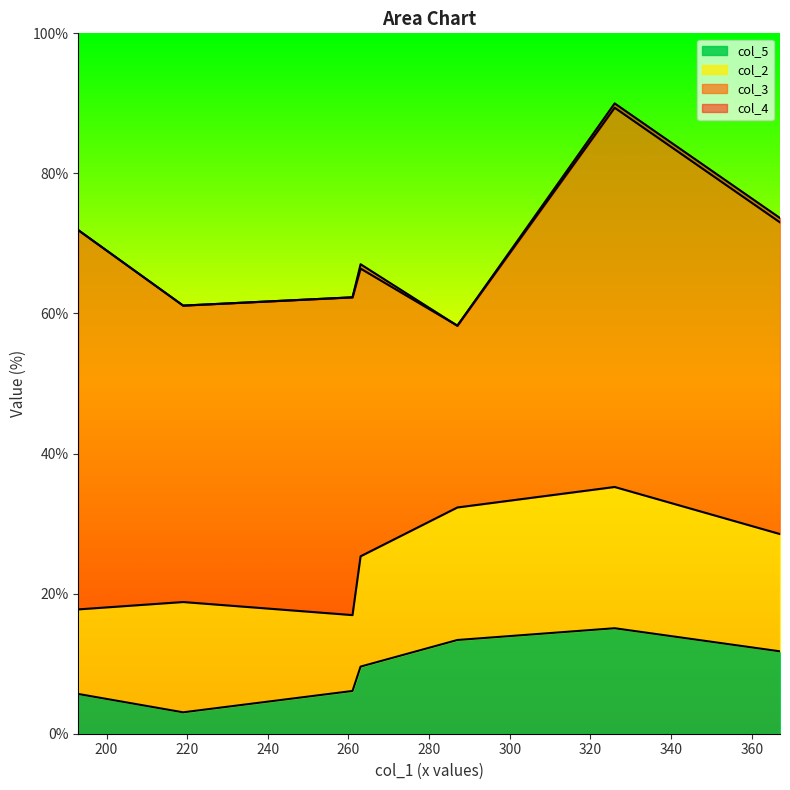

What is the difference between the col_5 values at 193 and 287?

12.4